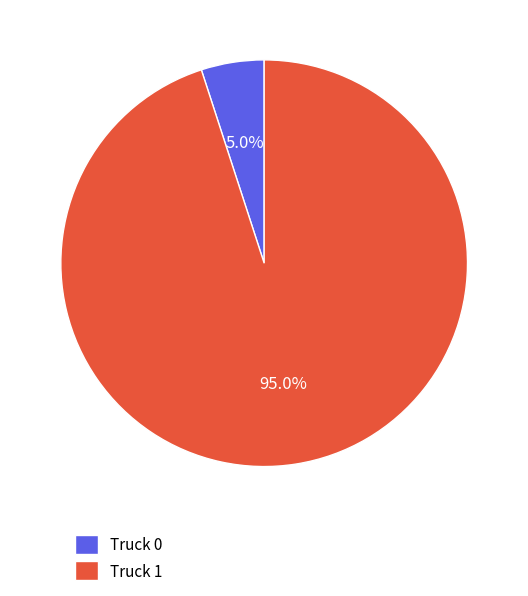

The Truck 1 slice represents 95% of the pie. True or false?

True